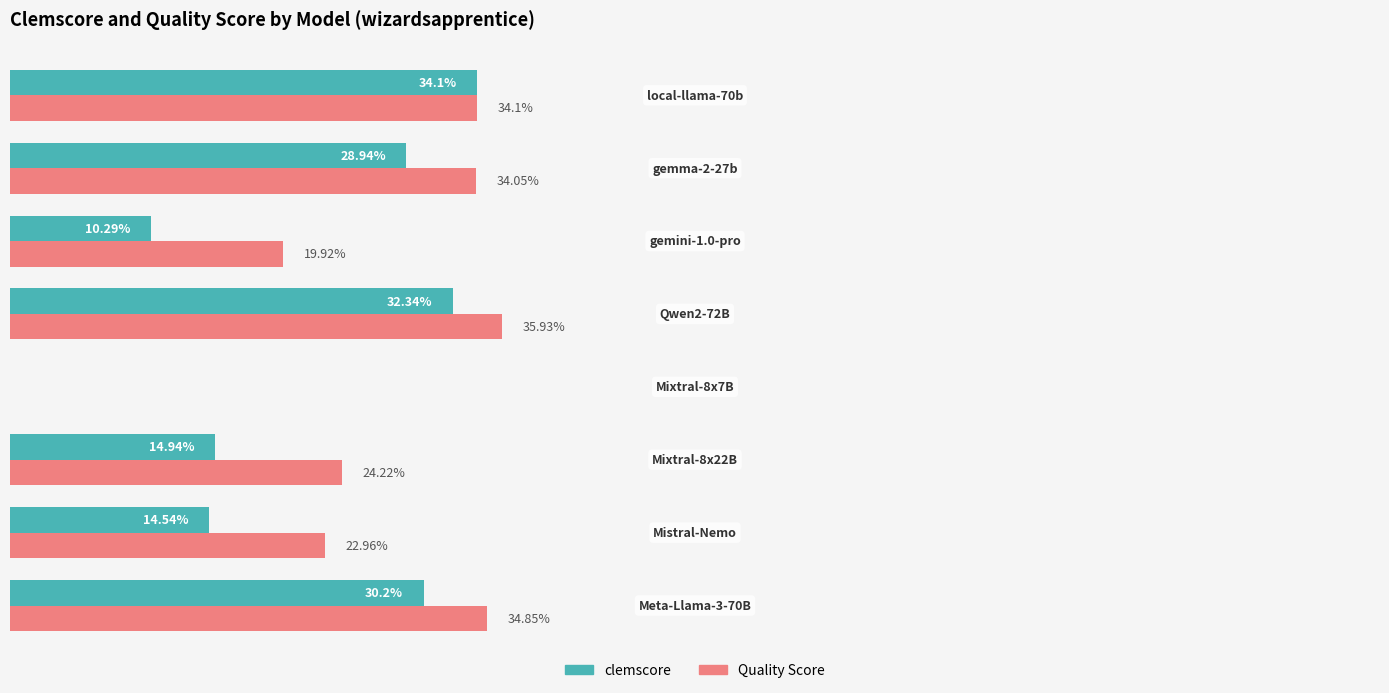

Which series has the largest total across all categories?

Quality Score